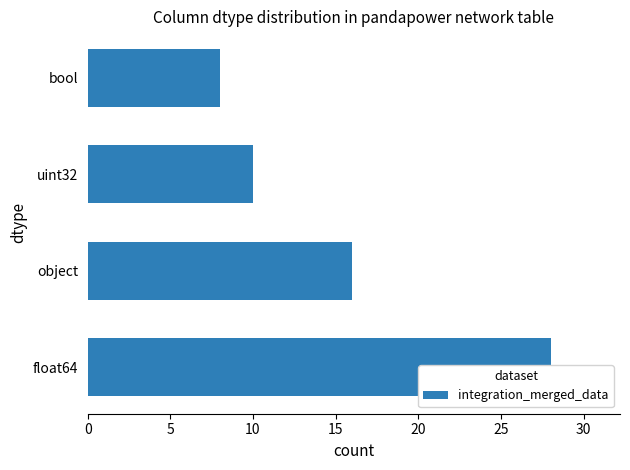

How many data points are above 16?

1